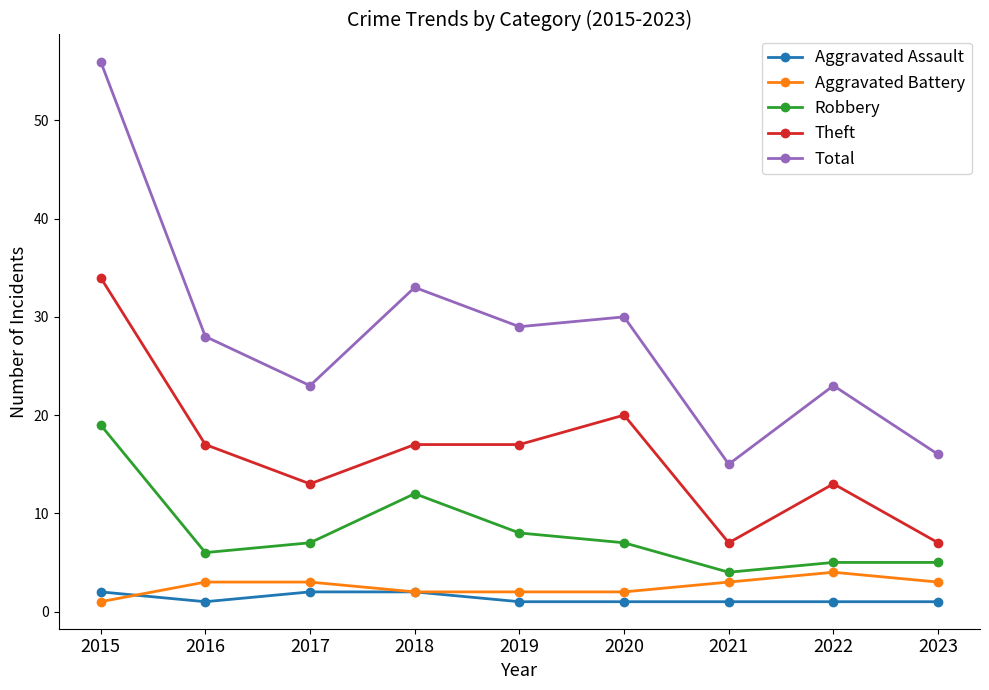

What is the sum of the Robbery values at 2018 and 2019?

20